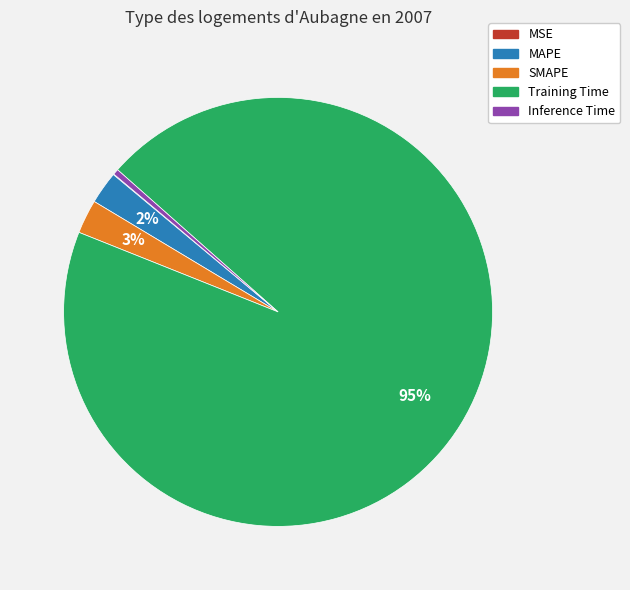

To the nearest percent, what is the average slice percentage?

20%